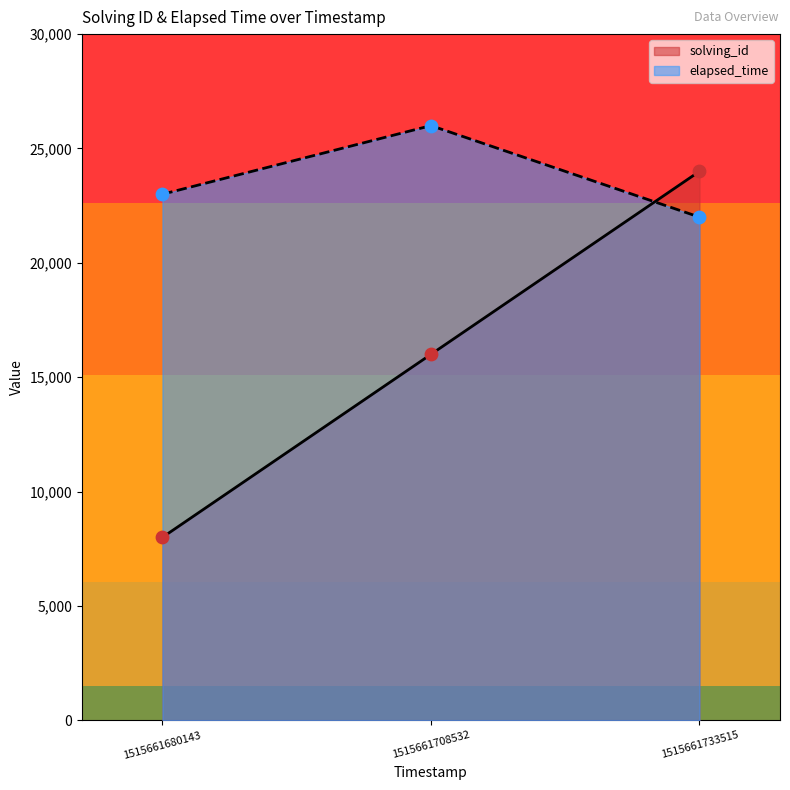

What are all the series names shown in the legend?

solving_id, elapsed_time